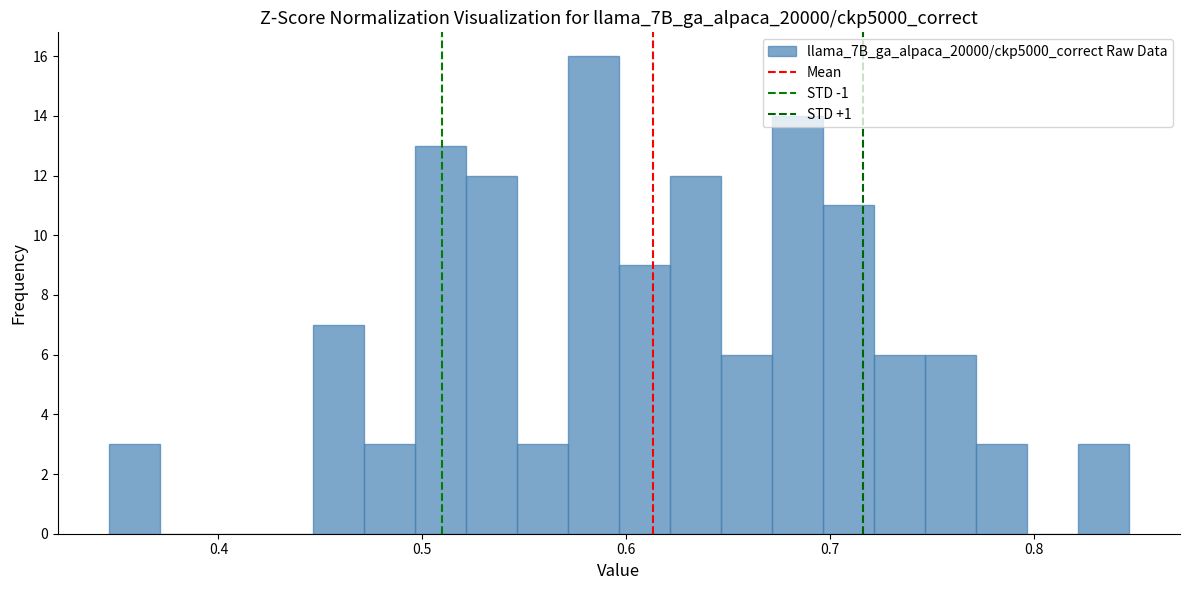

Read against the x-axis, roughly where is the centre of the tallest bar?

0.58